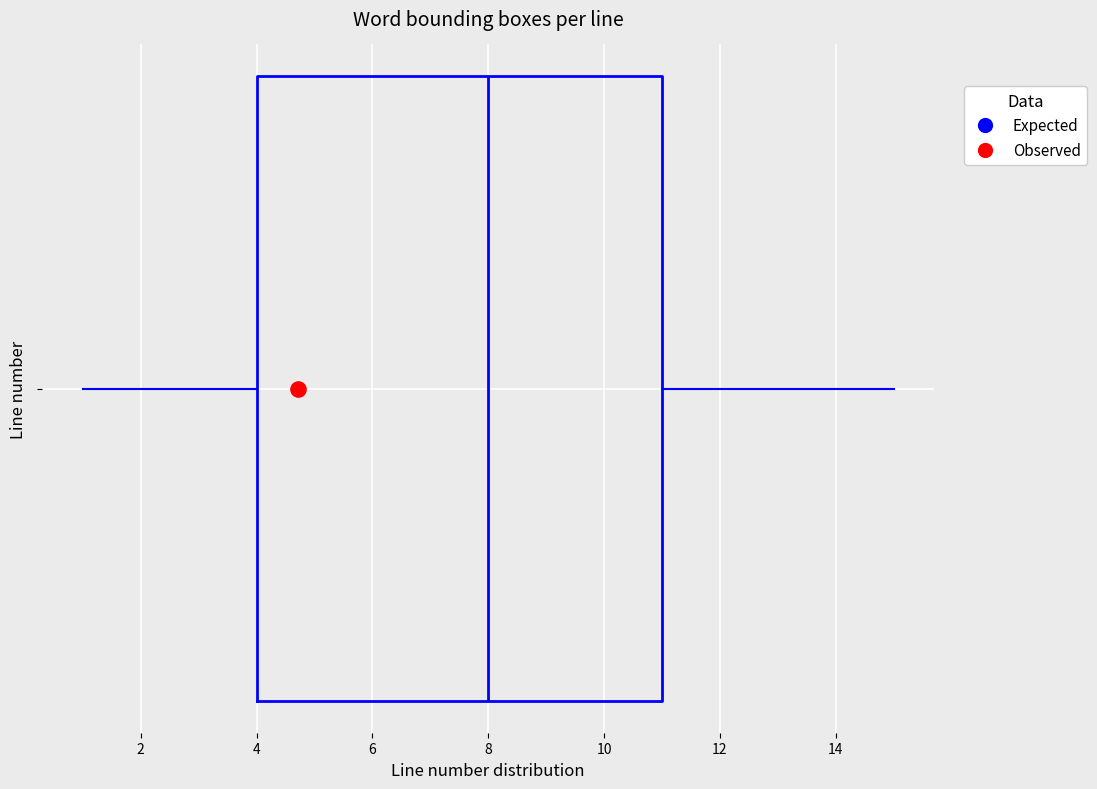

Read this box plot against the x-axis: the position of the median line, the range covered by the box, and the ends of both whiskers. The values are not printed on the chart, so give them approximately, as read against the axis.

median 8, box 4 to 11, whiskers 1 to 15